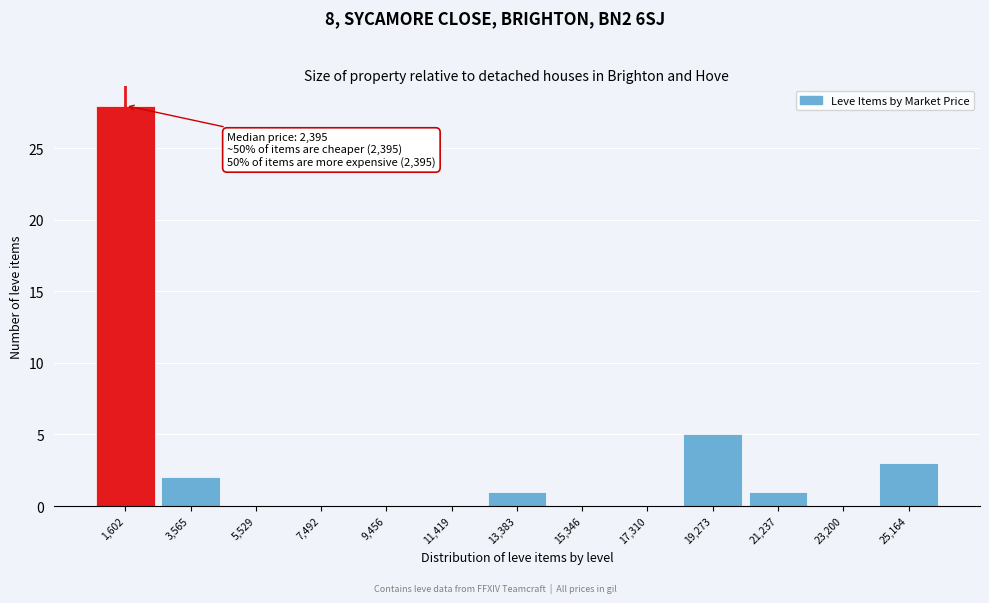

Reading right to left, extract all data points from this chart.

25,164=3	23,200=0	21,237=1	19,273=5	17,310=0	15,346=0	13,383=1	11,419=0	9,456=0	7,492=0	5,529=0	3,565=2	1,602=28